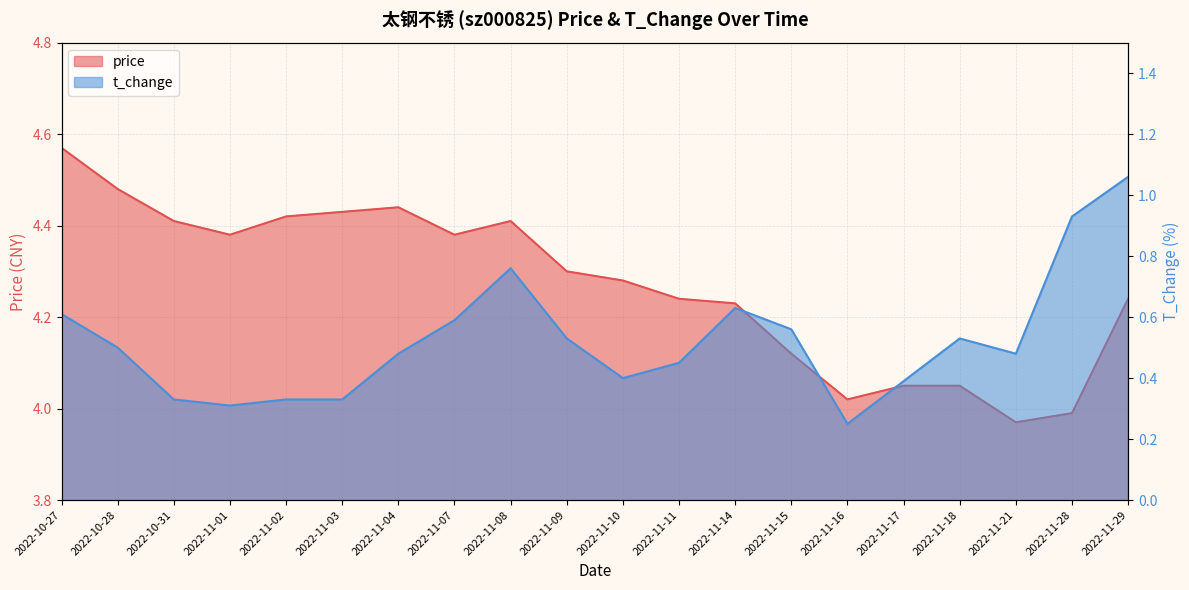

Which series changed the most between 2022-11-09 and 2022-11-10?

t_change